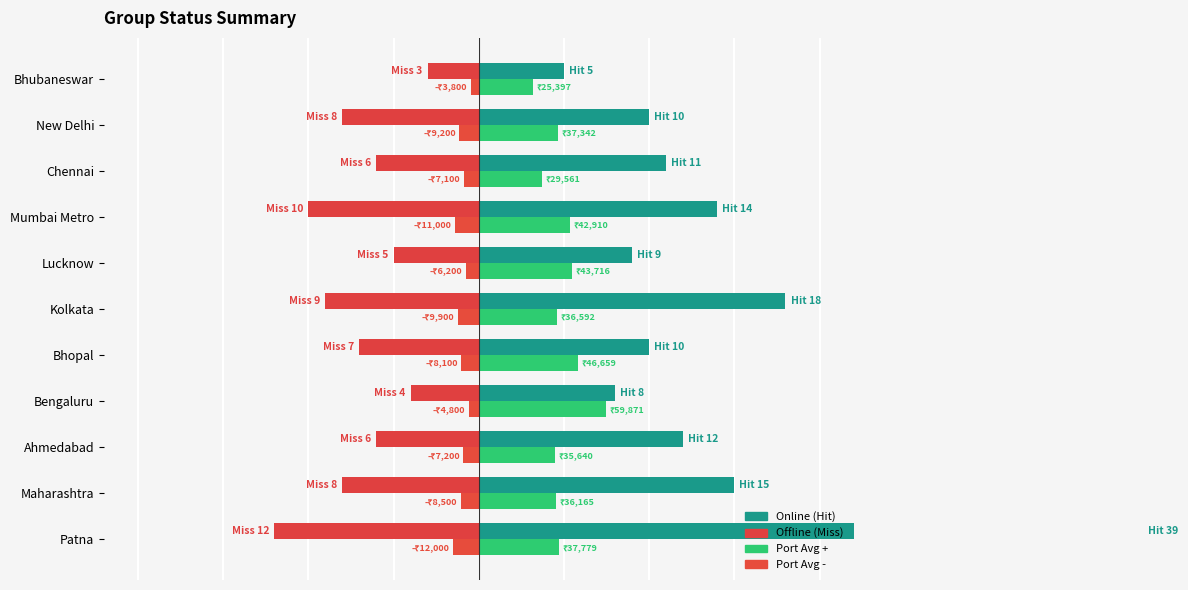

The Port Neg (scaled) series shows -0.8 at Lucknow. True or false?

True